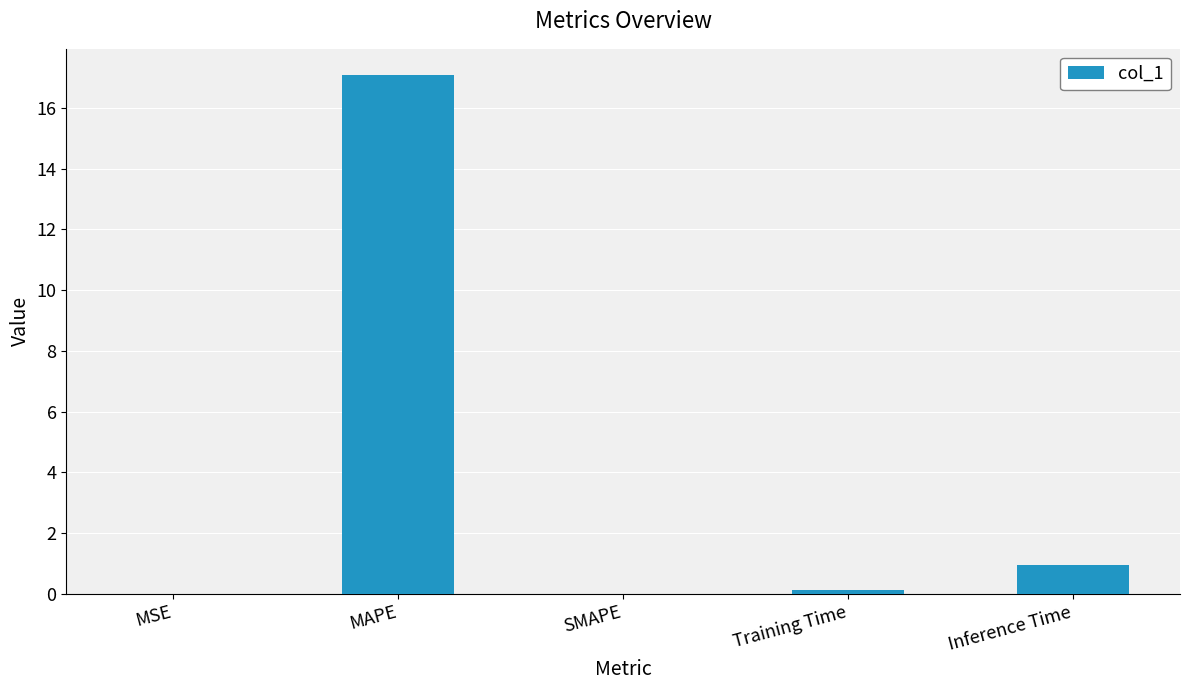

What is the sum of all values?

18.1